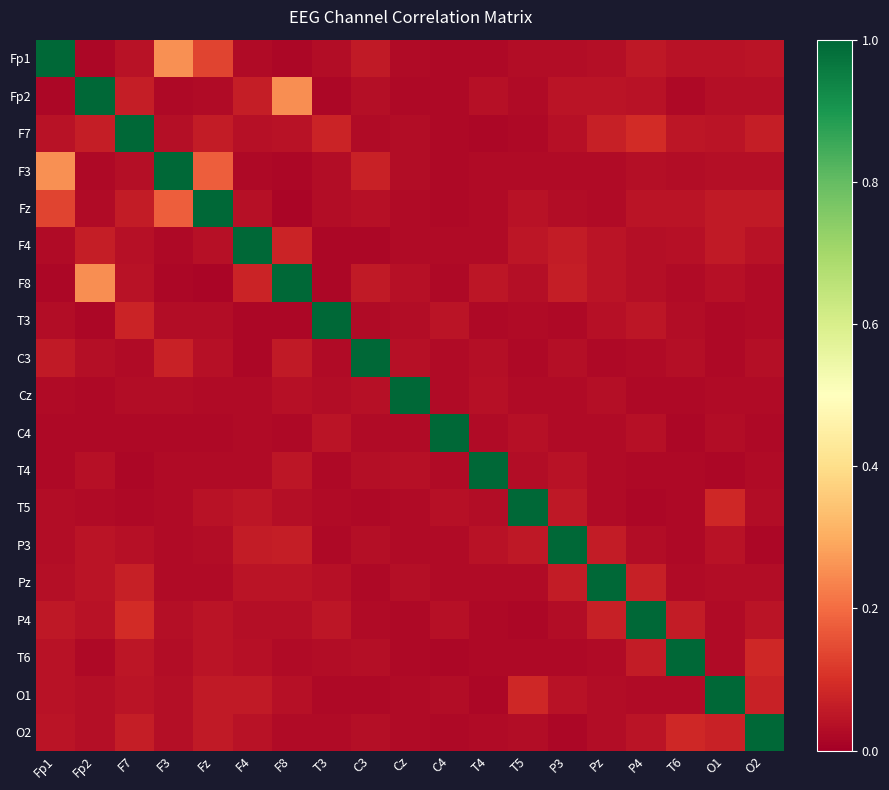

At which category does the chart reach its minimum across all series?

F8